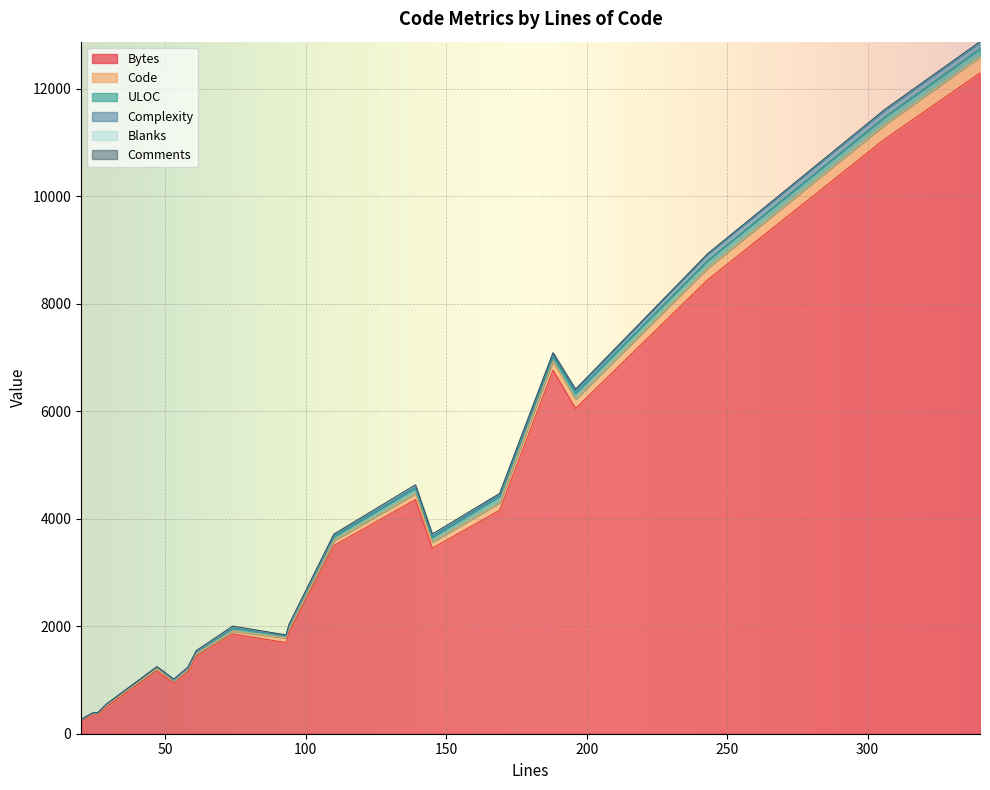

How many values in Complexity are above zero?

14